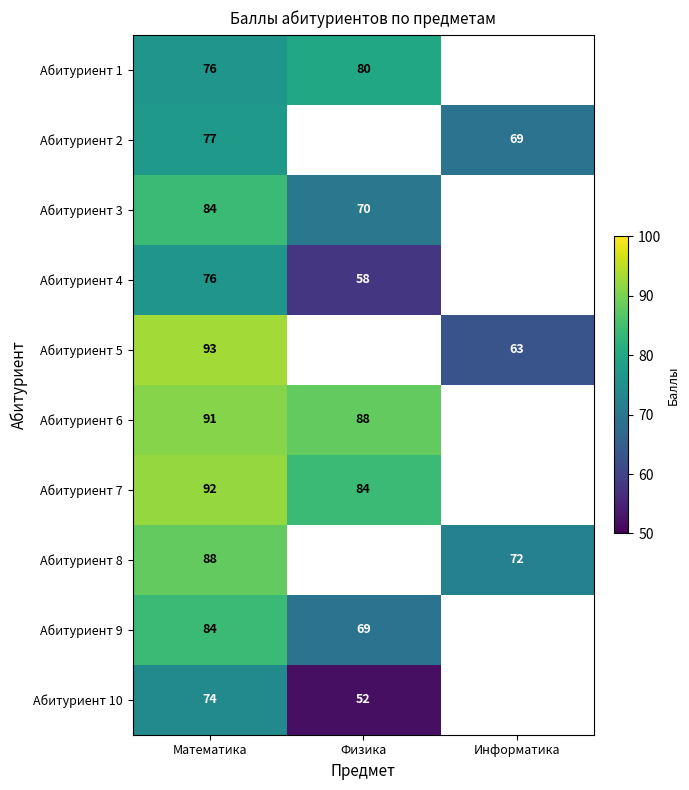

At how many categories does at least one series exceed 81?

2